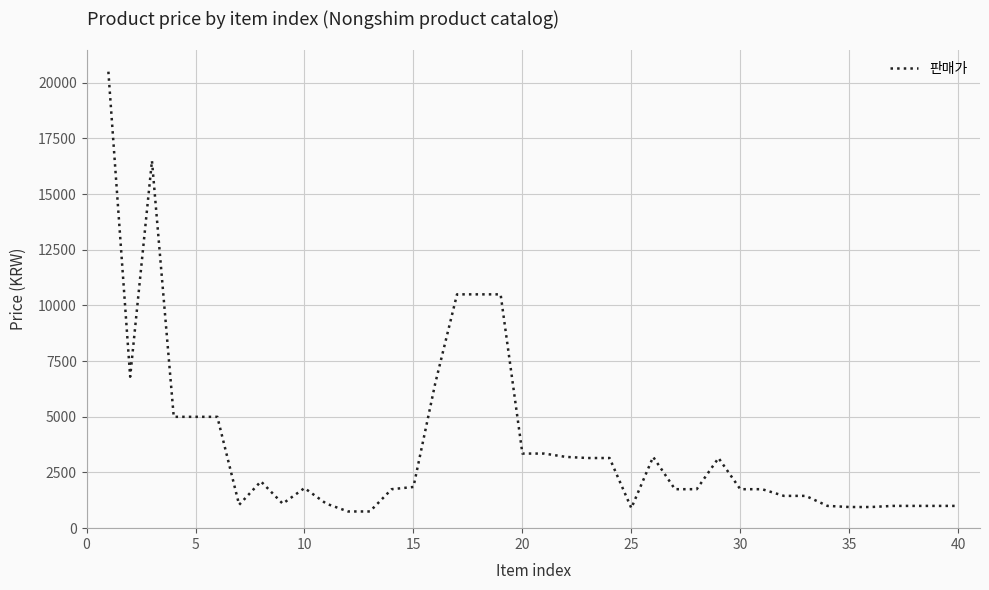

What is the difference between the maximum and minimum values?

19750